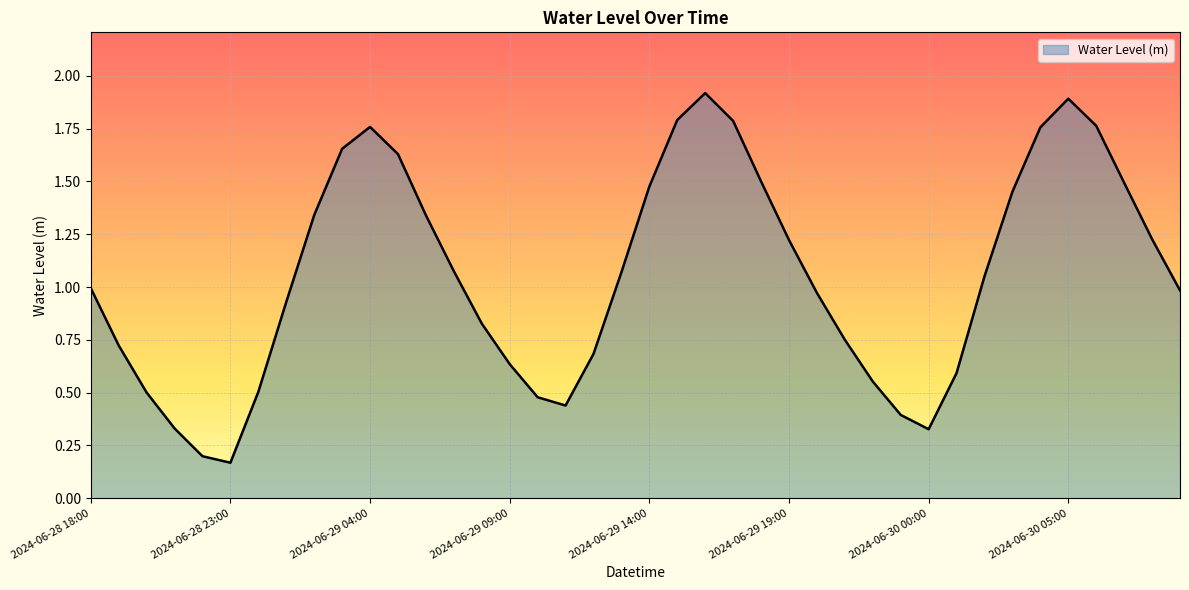

What is the greatest value displayed?

1.9